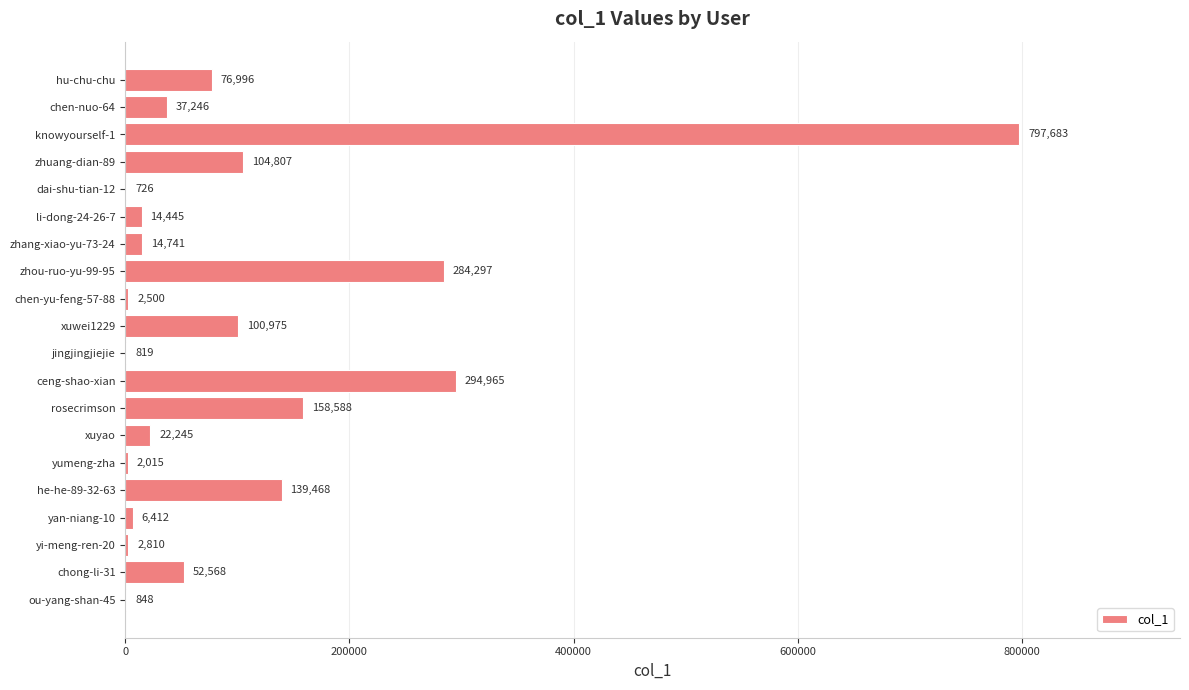

The chart shows a value of 37246 at chen-nuo-64. True or false?

True